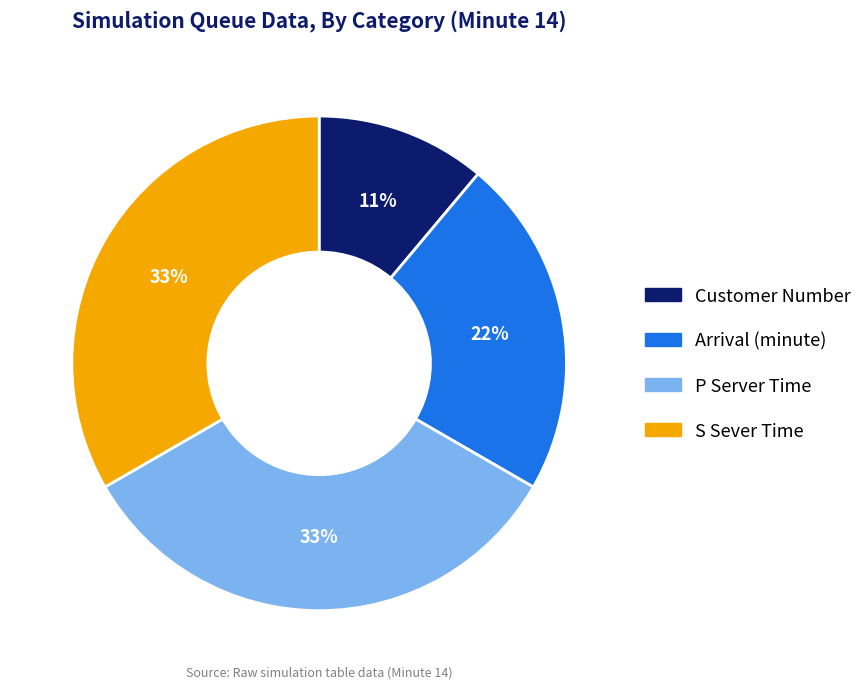

Is there a majority slice in this chart?

No